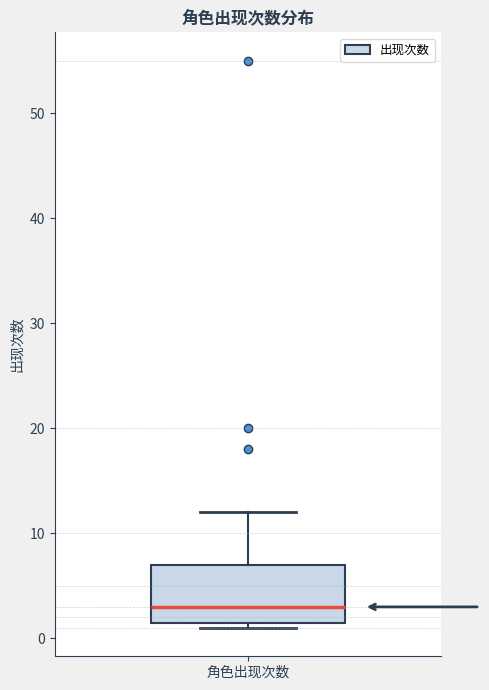

Where does the upper whisker of the box for 角色出现次数 end on the y-axis? The values are not printed on the chart, so give them approximately, as read against the axis.

12